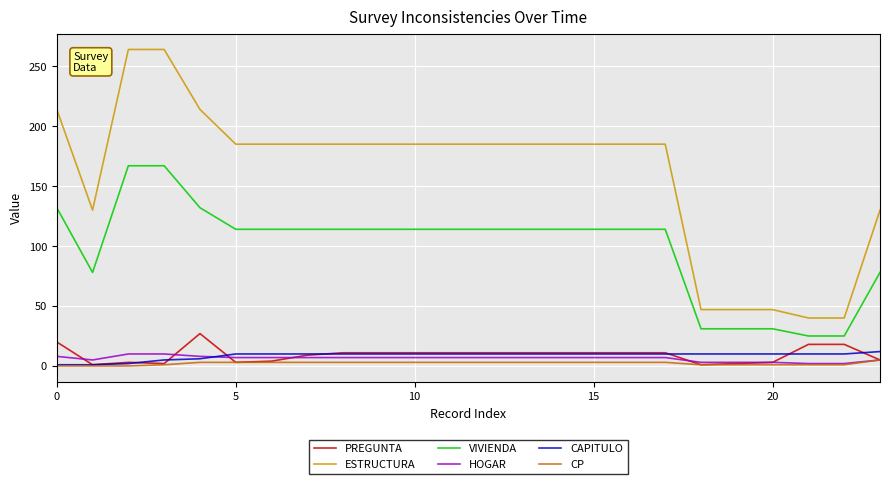

True or false: ESTRUCTURA and CP cross at least once.

False